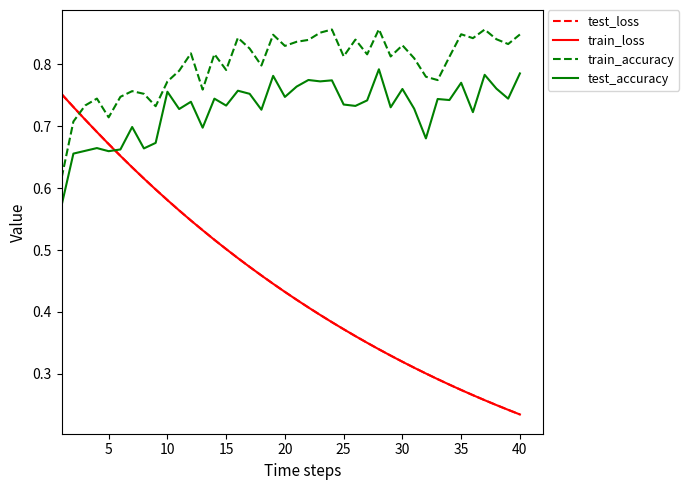

Which series has the largest total across all categories?

train_accuracy